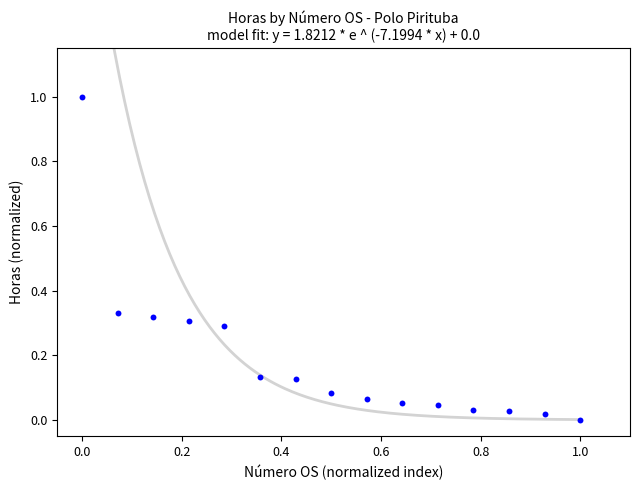

What is the range of Y values (max minus min)?

1.0